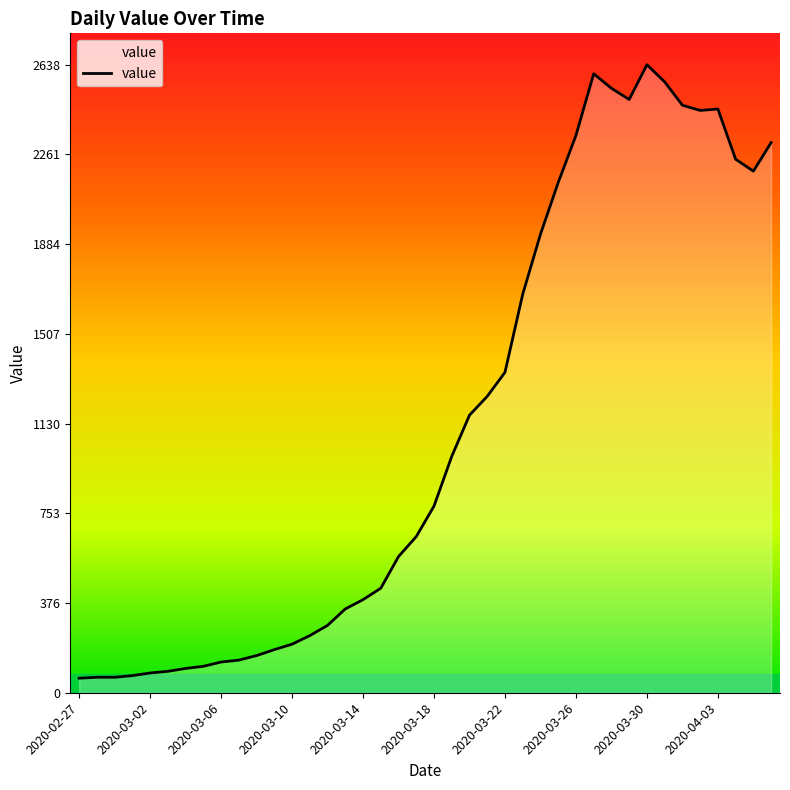

What is the greatest value displayed?

2638